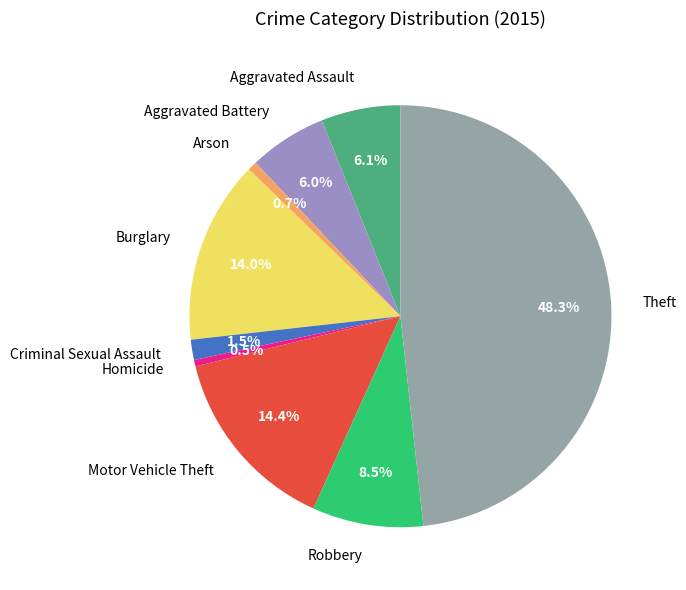

To the nearest percent, what percentage of the pie is Arson?

1%